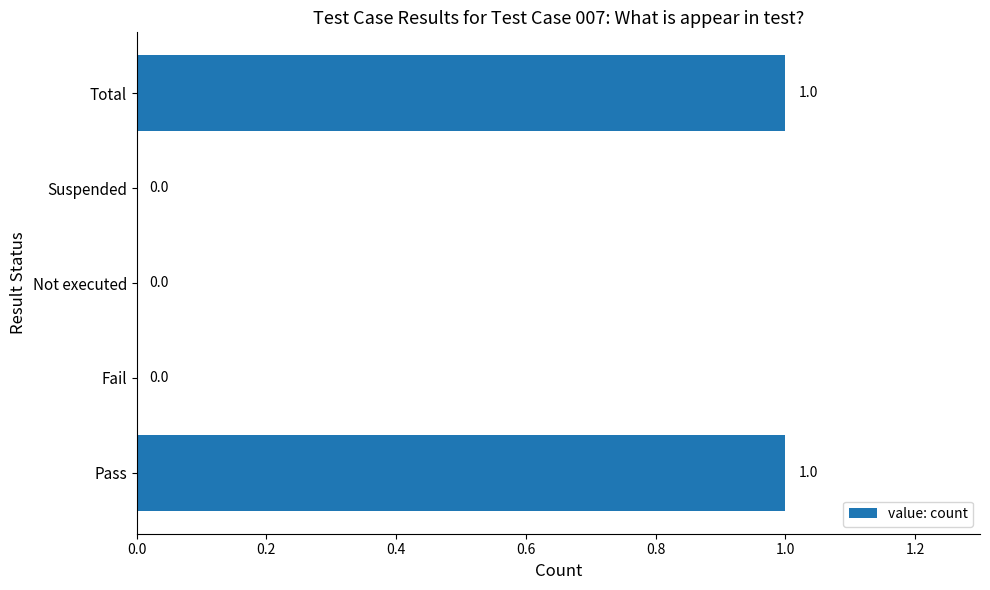

True or false: the data shows 1 at Total.

True